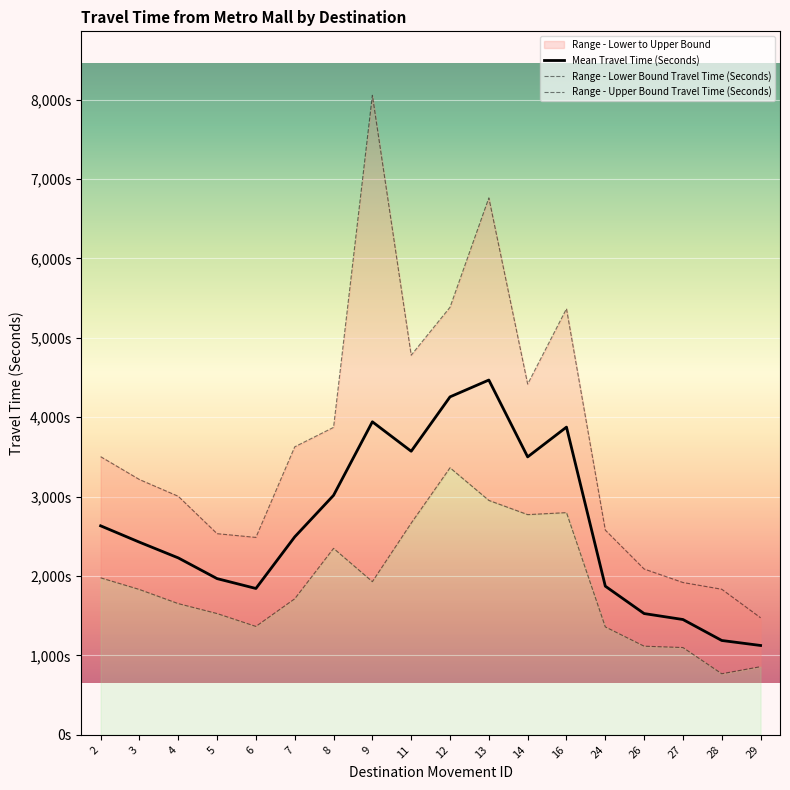

True or false: Mean Travel Time (Seconds) and Range - Upper Bound Travel Time (Seconds) intersect in this chart.

False